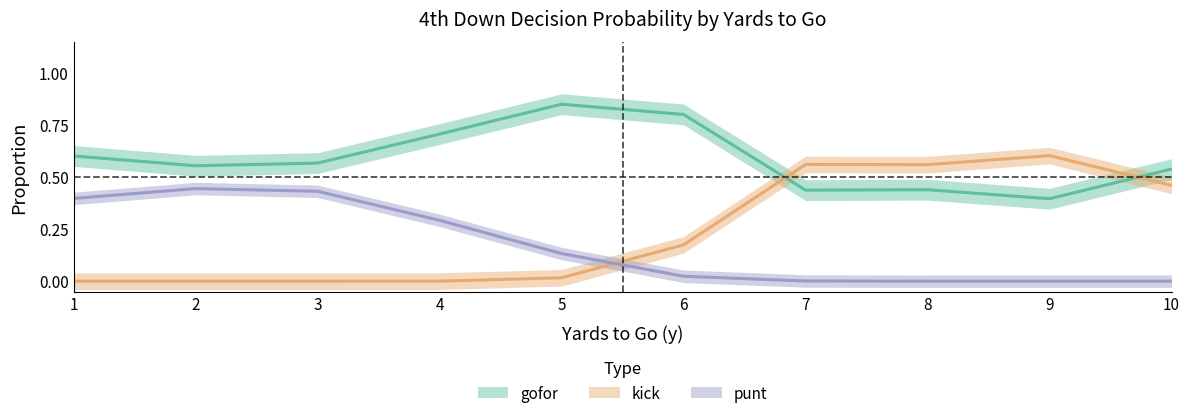

At which category is the sum across all series the highest?

1